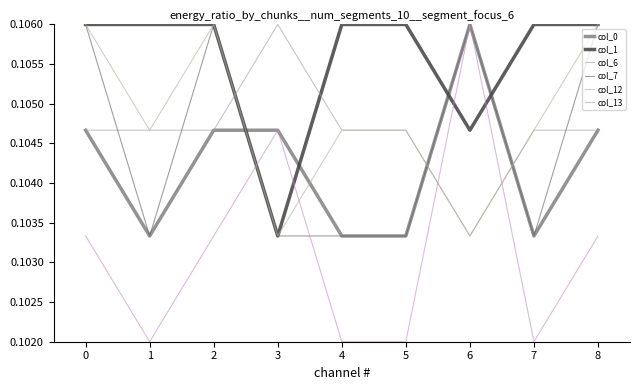

How many lines are shown in the chart?

6